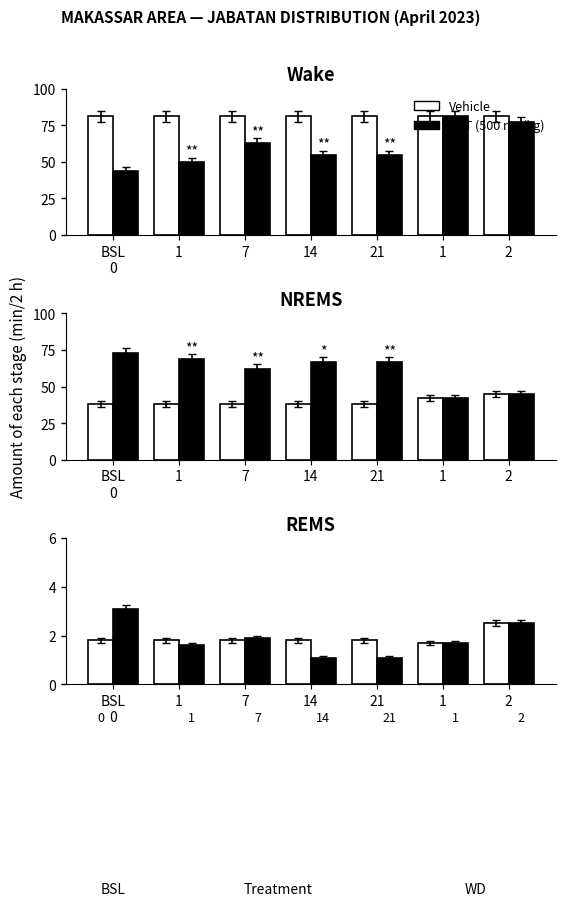

What is the sum of the PRT (500 mg/kg) values at 7 and 1?

3.6